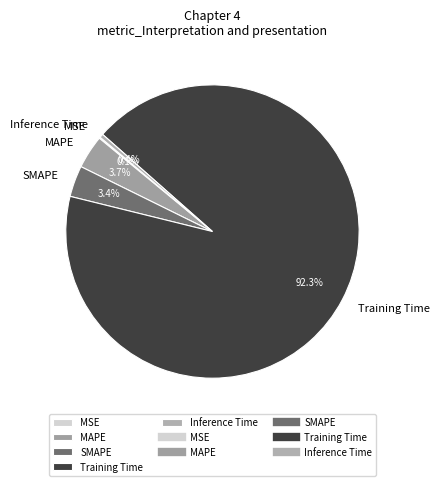

Between Training Time and SMAPE, which is larger?

Training Time